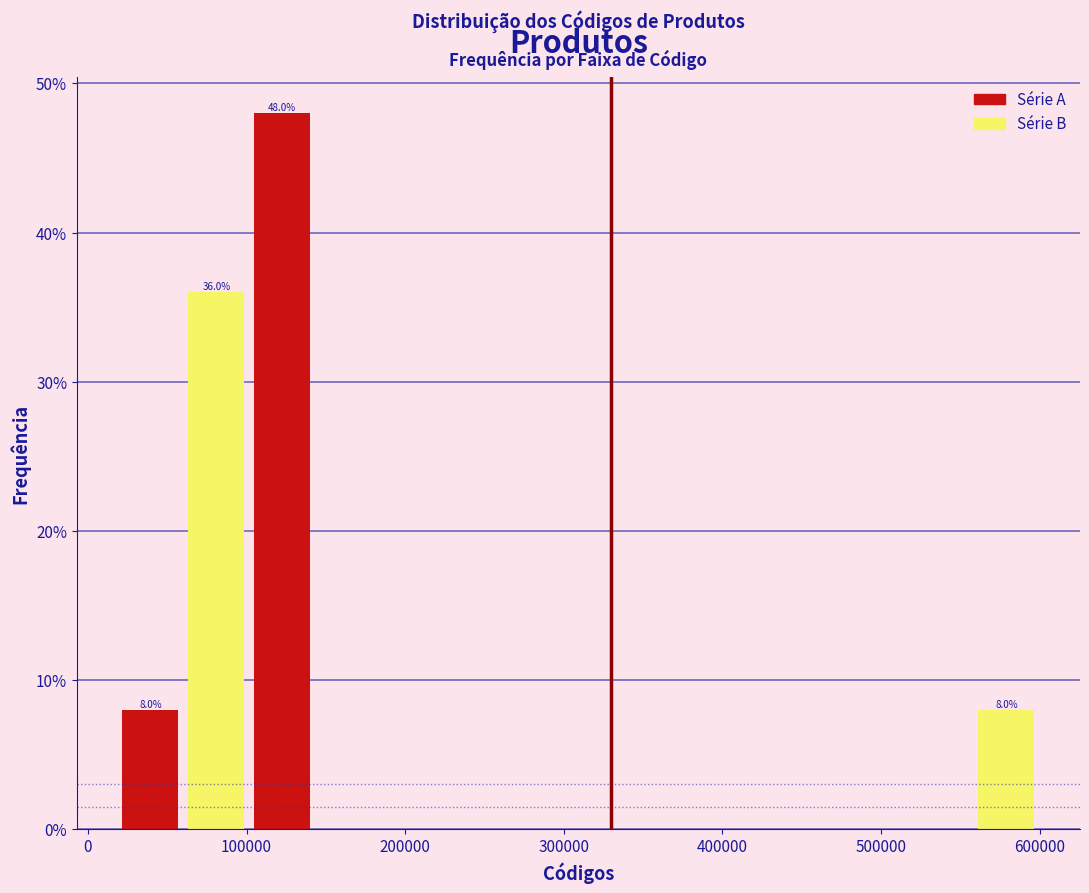

Which range on the x-axis has the tallest bar?

100000 to 140000